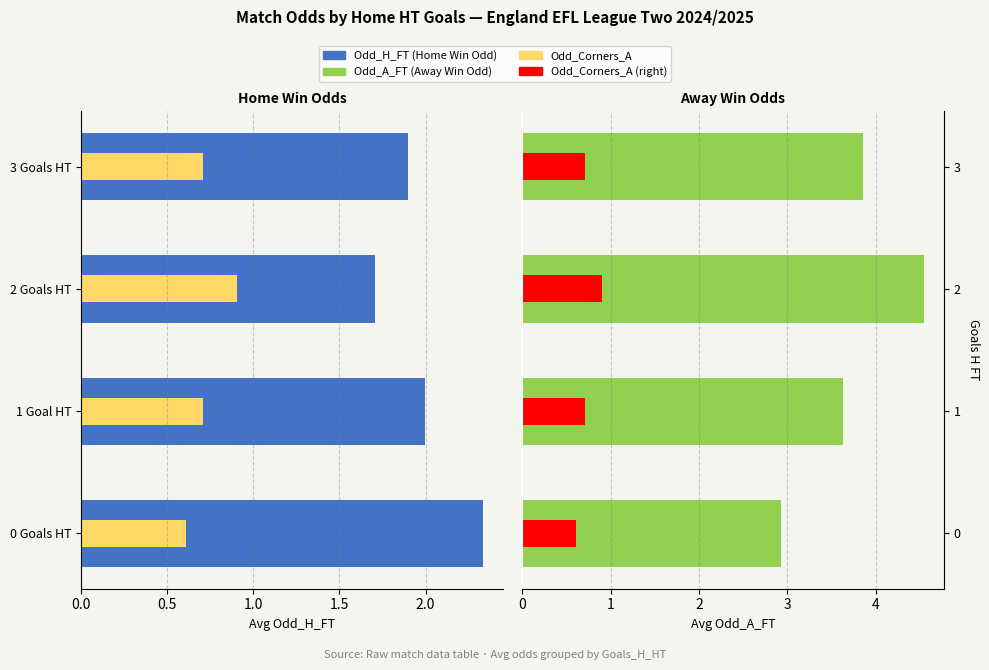

Which series has the largest range (max minus min)?

Odd_A_FT